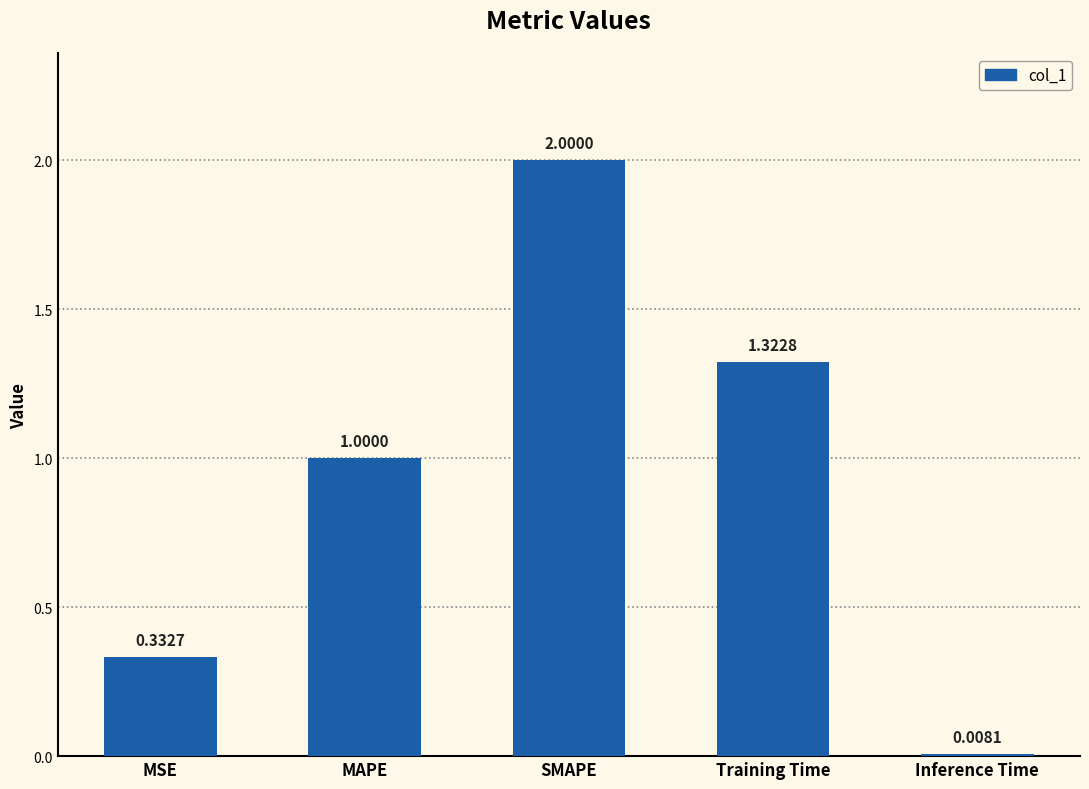

Which category has the highest value across all series?

SMAPE